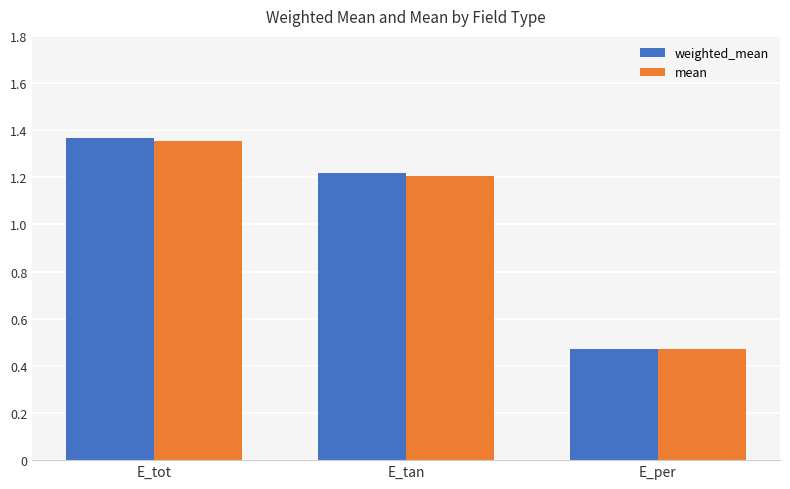

How many categories are shown in the chart?

3